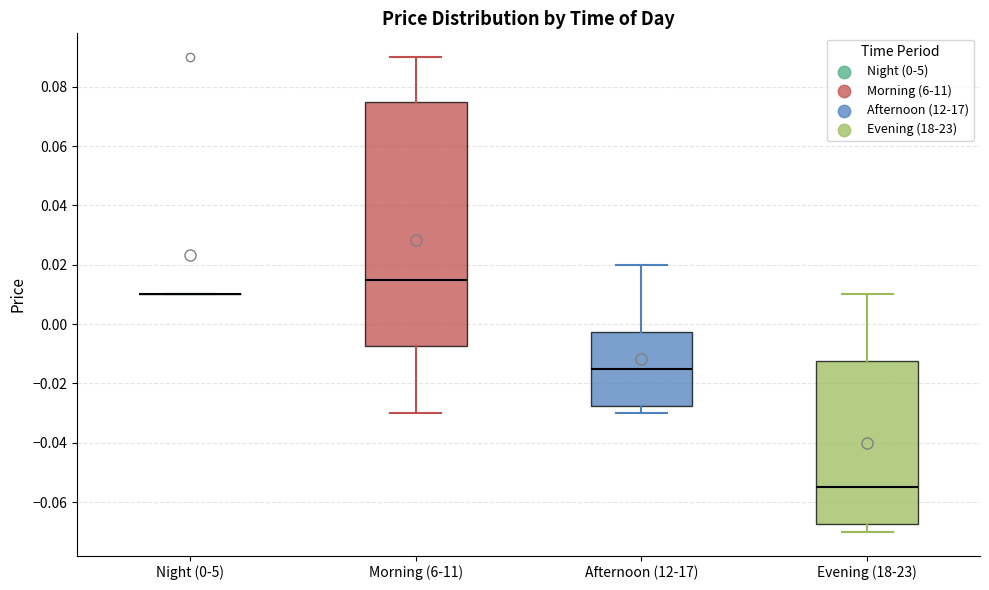

Reading left to right, read every box against the y-axis: the position of its median line, the range the box covers, and the ends of its whiskers. The values are not printed on the chart, so give them approximately, as read against the axis.

Night (0-5): box collapsed to a line at 0.010, whiskers 0.010 to 0.010
Morning (6-11): median 0.016, box -0.008 to 0.076, whiskers -0.030 to 0.090
Afternoon (12-17): median -0.014, box -0.028 to -0.002, whiskers -0.030 to 0.020
Evening (18-23): median -0.054, box -0.068 to -0.012, whiskers -0.070 to 0.010